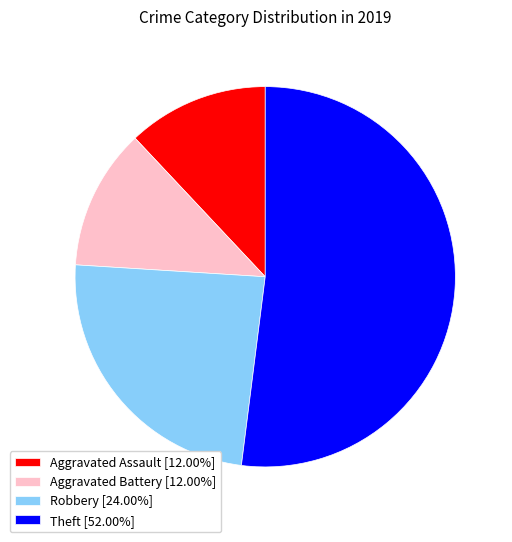

Approximately how many times larger is the value at Aggravated Assault [12.00%] compared to Robbery [24.00%]?

0.5